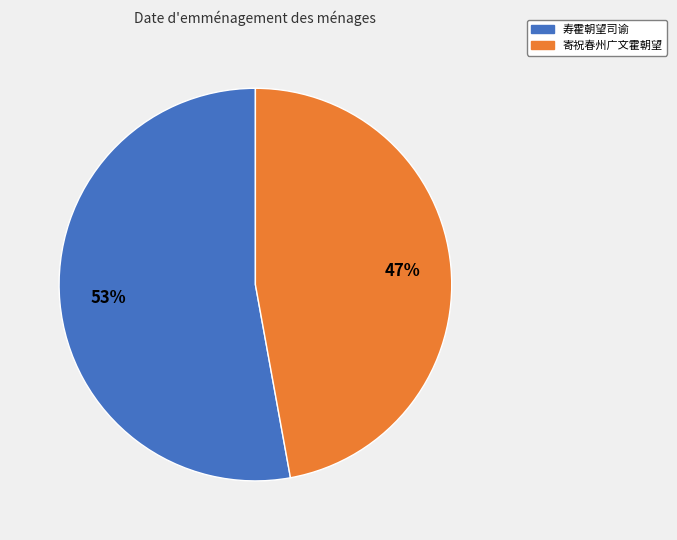

To the nearest percent, what portion does 寄祝春州广文霍朝望 represent?

47%